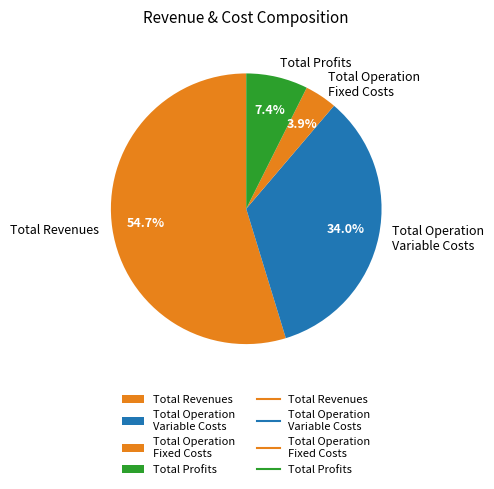

Is it true that Total Revenues is 55% of the pie?

True